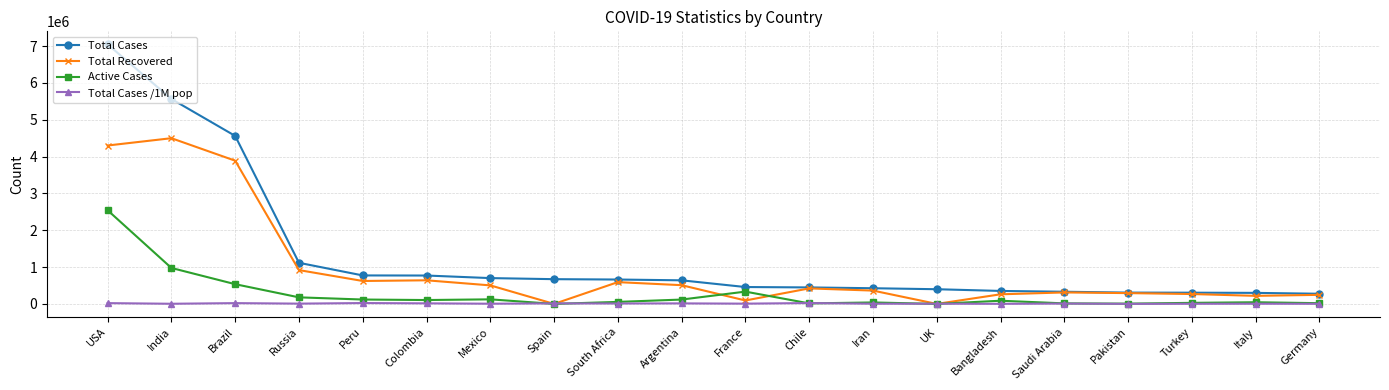

What position from the right is Italy?

2